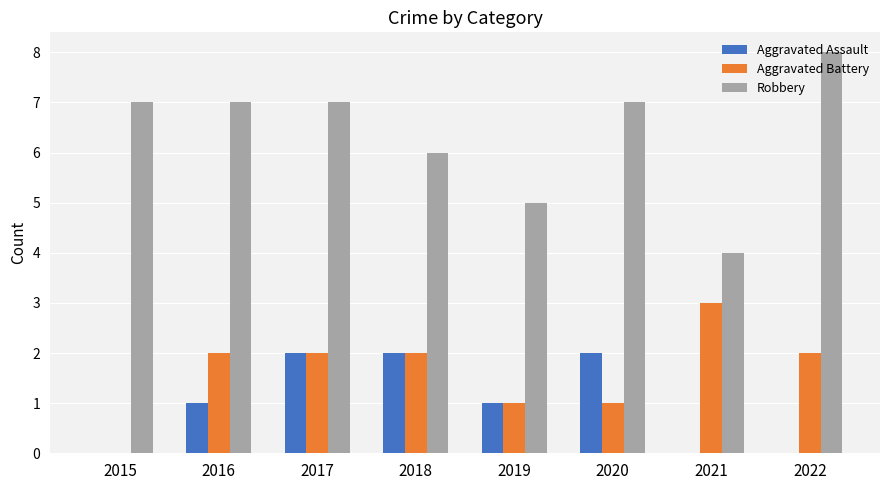

Reading left to right, extract all data points from this chart.

Aggravated Assault: 0	1	2	2	1	2	0	0
Aggravated Battery: 0	2	2	2	1	1	3	2
Robbery: 7	7	7	6	5	7	4	8